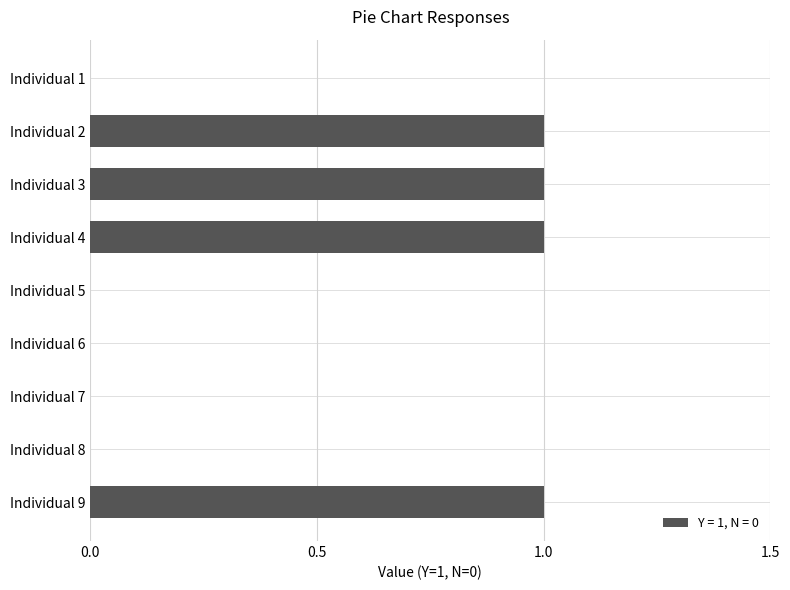

Reading bottom to top, transcribe all the data shown in this chart.

Individual 9=1	Individual 8=0	Individual 7=0	Individual 6=0	Individual 5=0	Individual 4=1	Individual 3=1	Individual 2=1	Individual 1=0